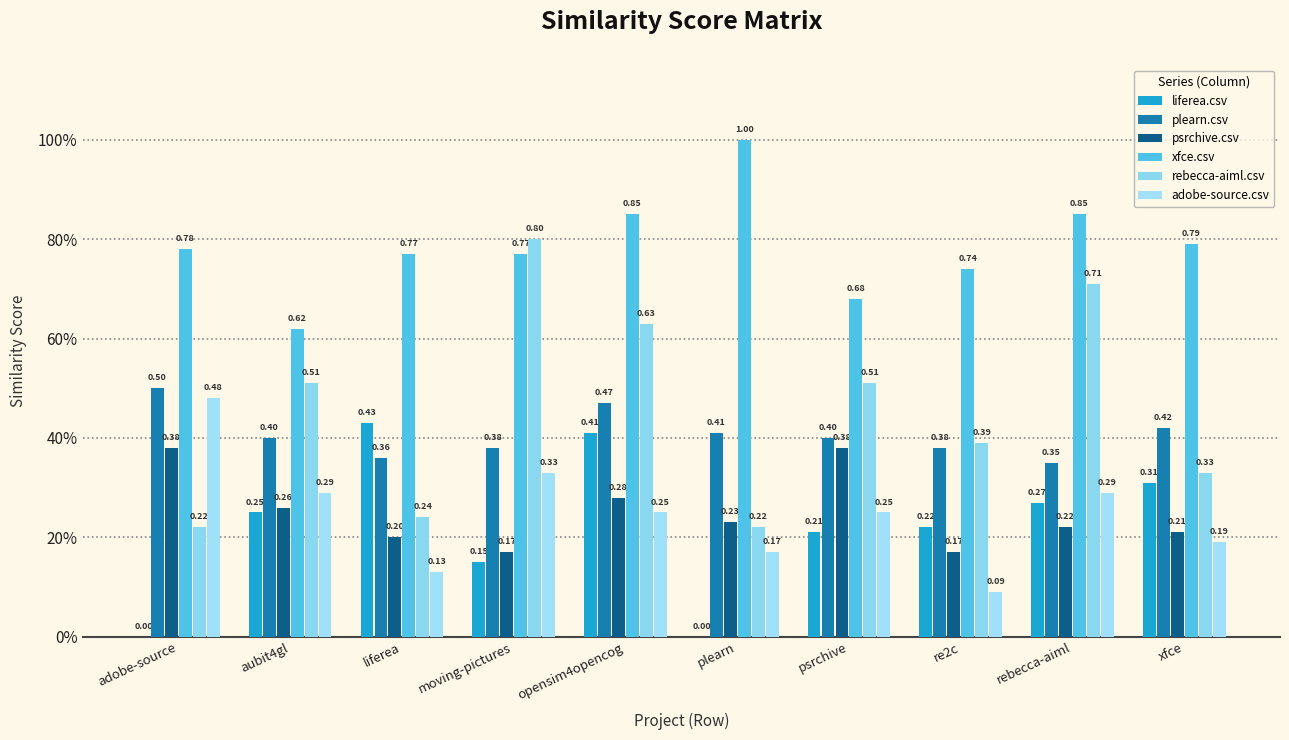

Is the value of xfce.csv at xfce greater than the value of plearn.csv at plearn?

Yes